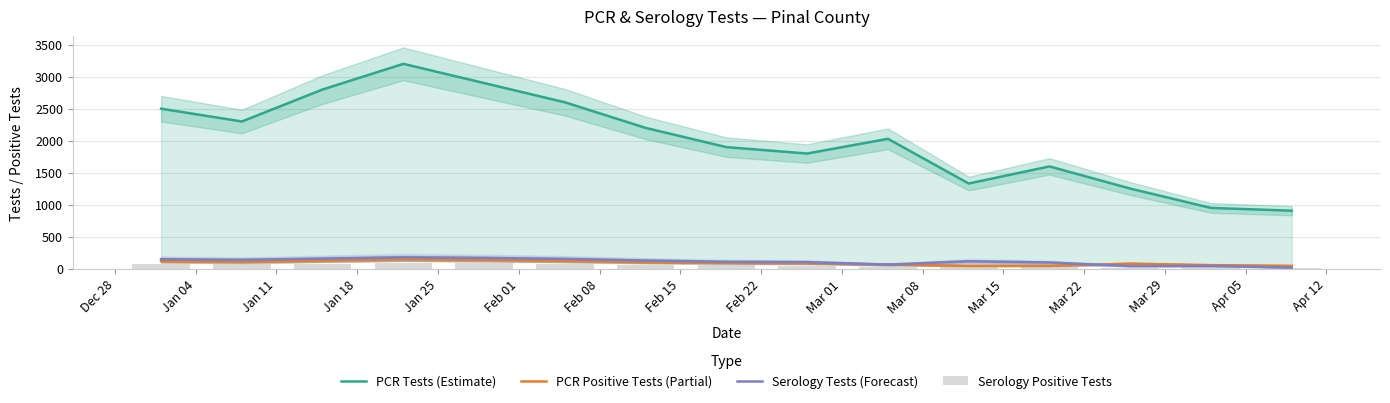

At how many categories does at least one series exceed 1203?

13